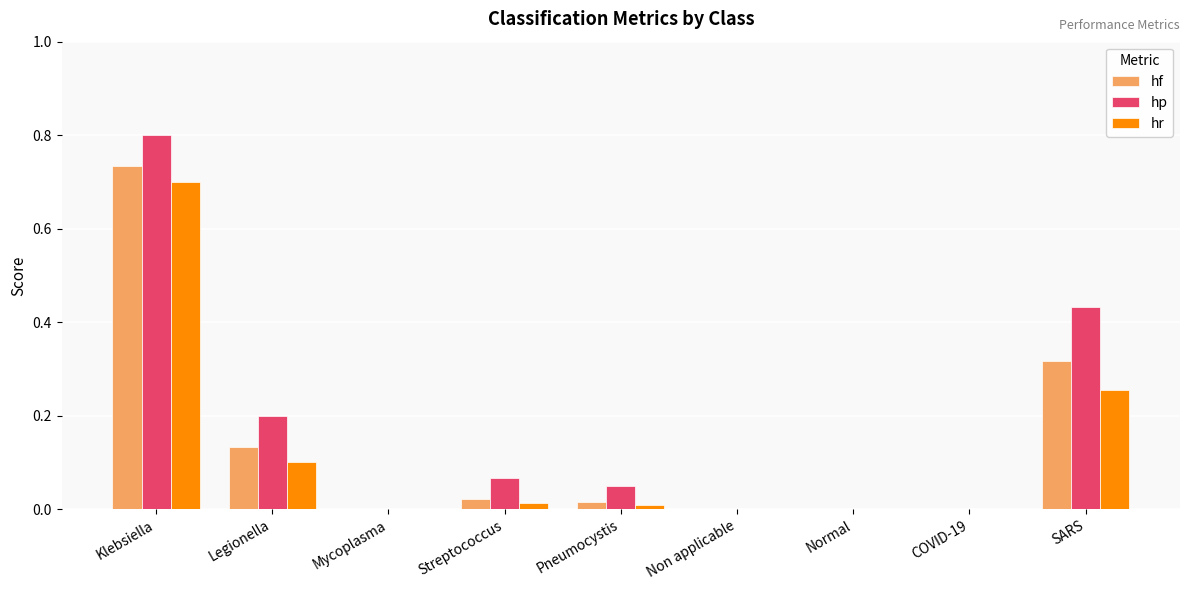

The hp series shows 0.0 at Mycoplasma. True or false?

True